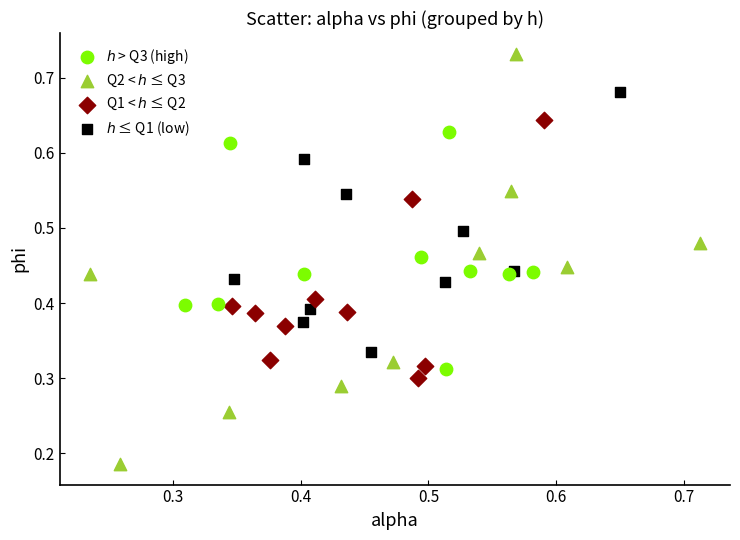

Which series contains the lowest Y value?

Q2 < $h$ ≤ Q3